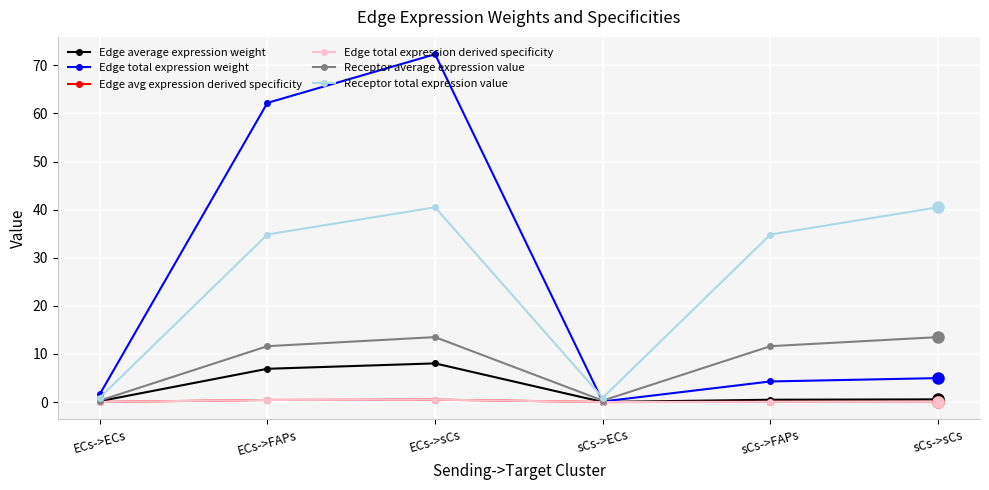

What is the sum of the Receptor average expression value values at ECs->FAPs and sCs->FAPs?

23.2